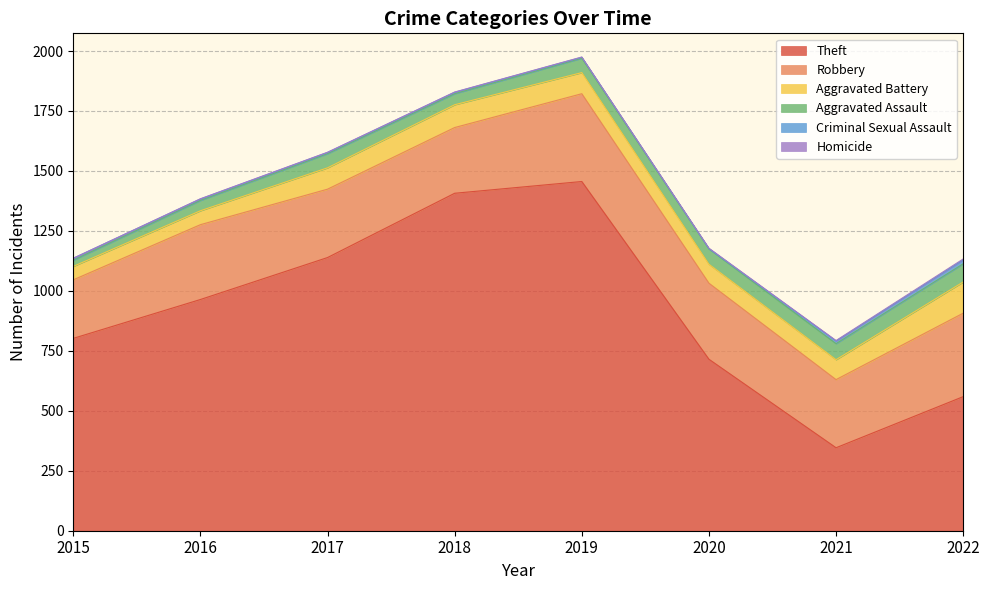

What is the highest value of the Aggravated Assault series?

76